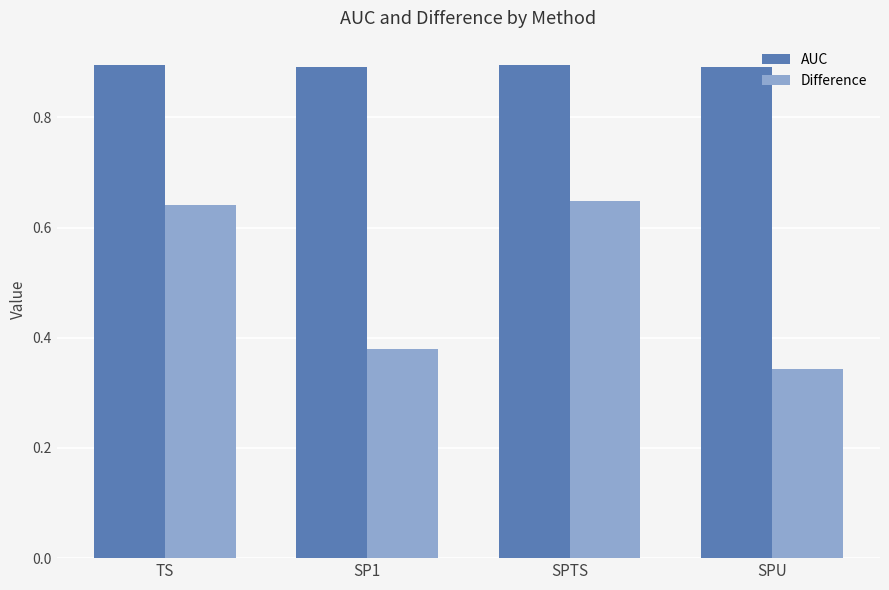

At which label is Difference closest to 0?

SPU